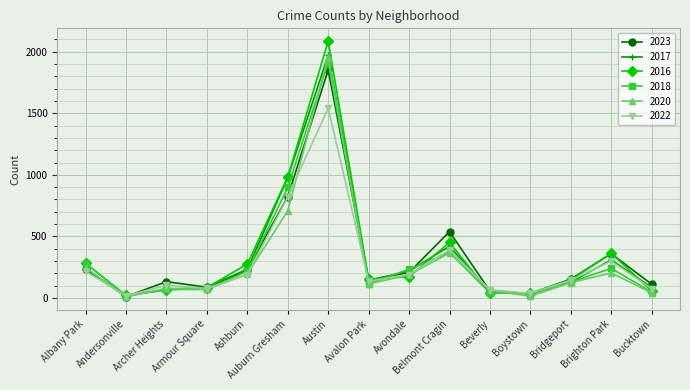

What is the difference between the maximum and minimum values in the 2022 series?

1523